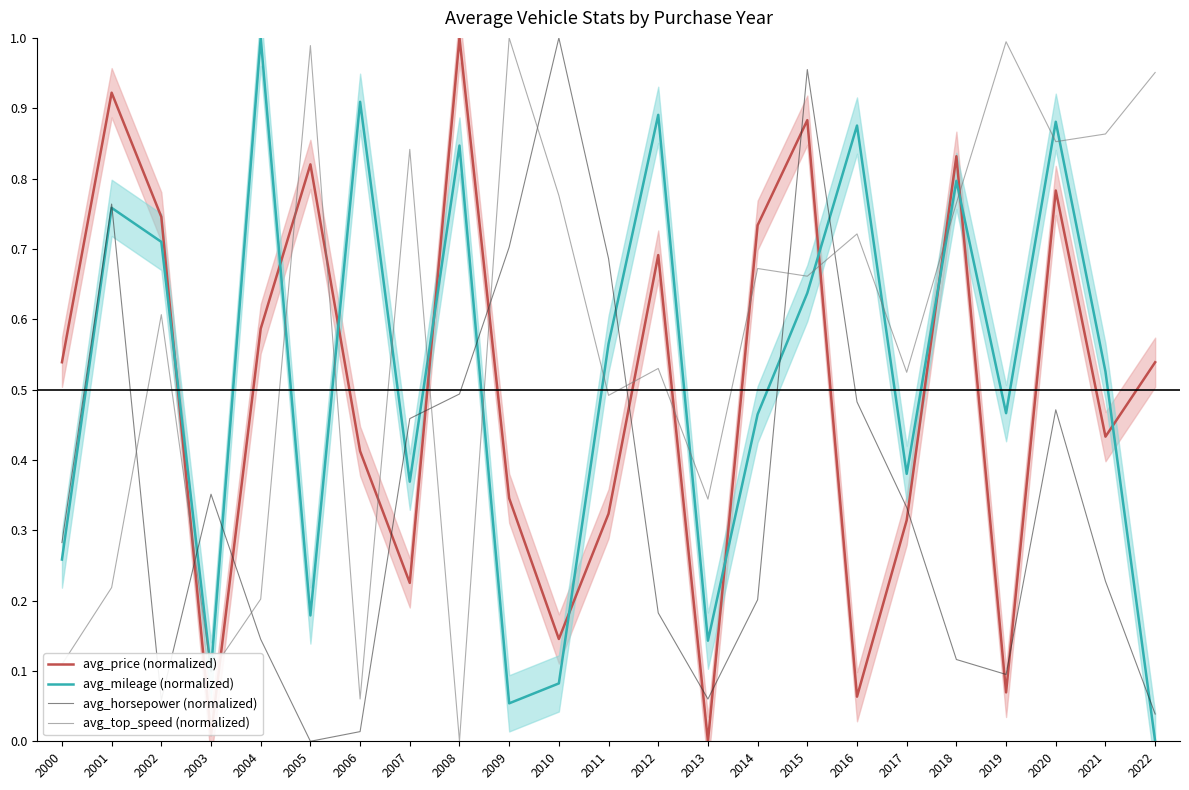

Which series has the largest total across all categories?

avg_top_speed (normalized)